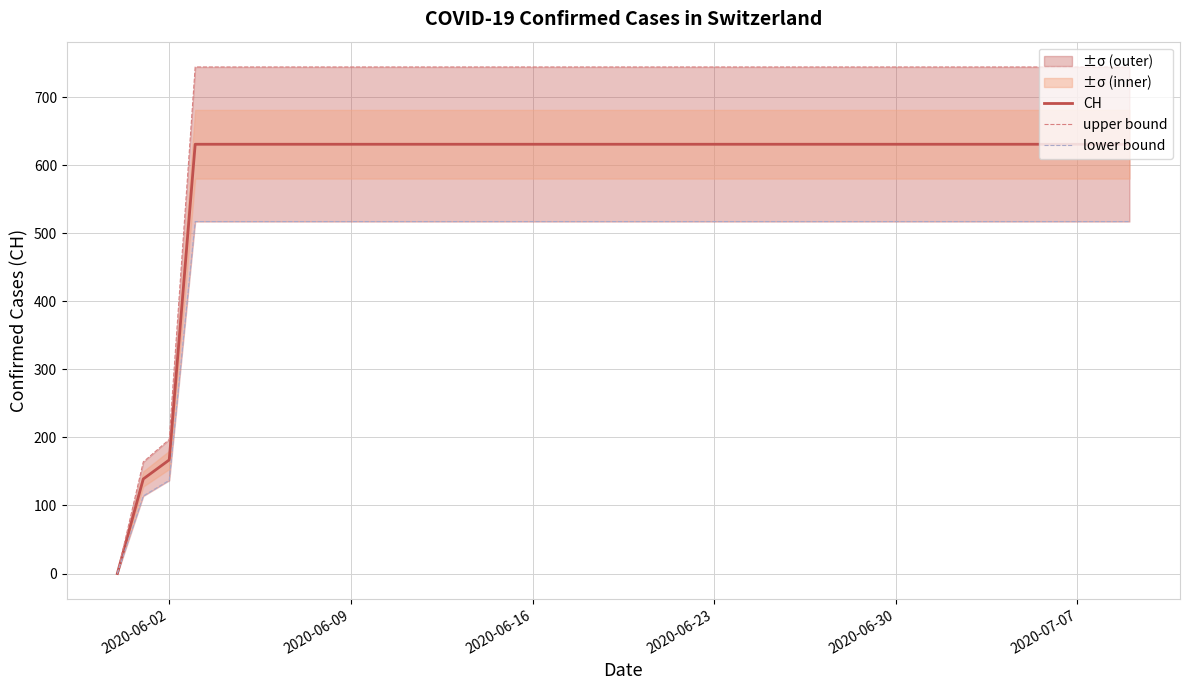

Where is CH nearest to the value 315?

2020-06-02